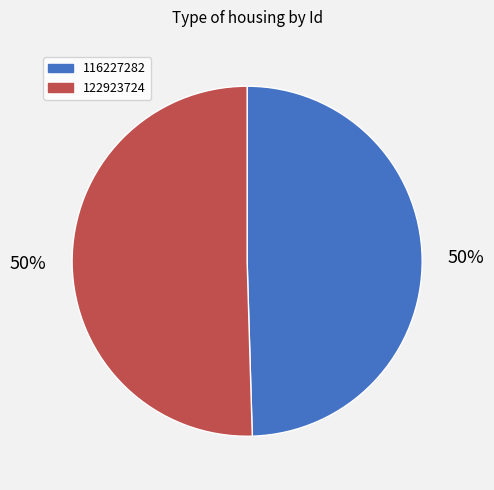

How many segments does this pie chart have?

2